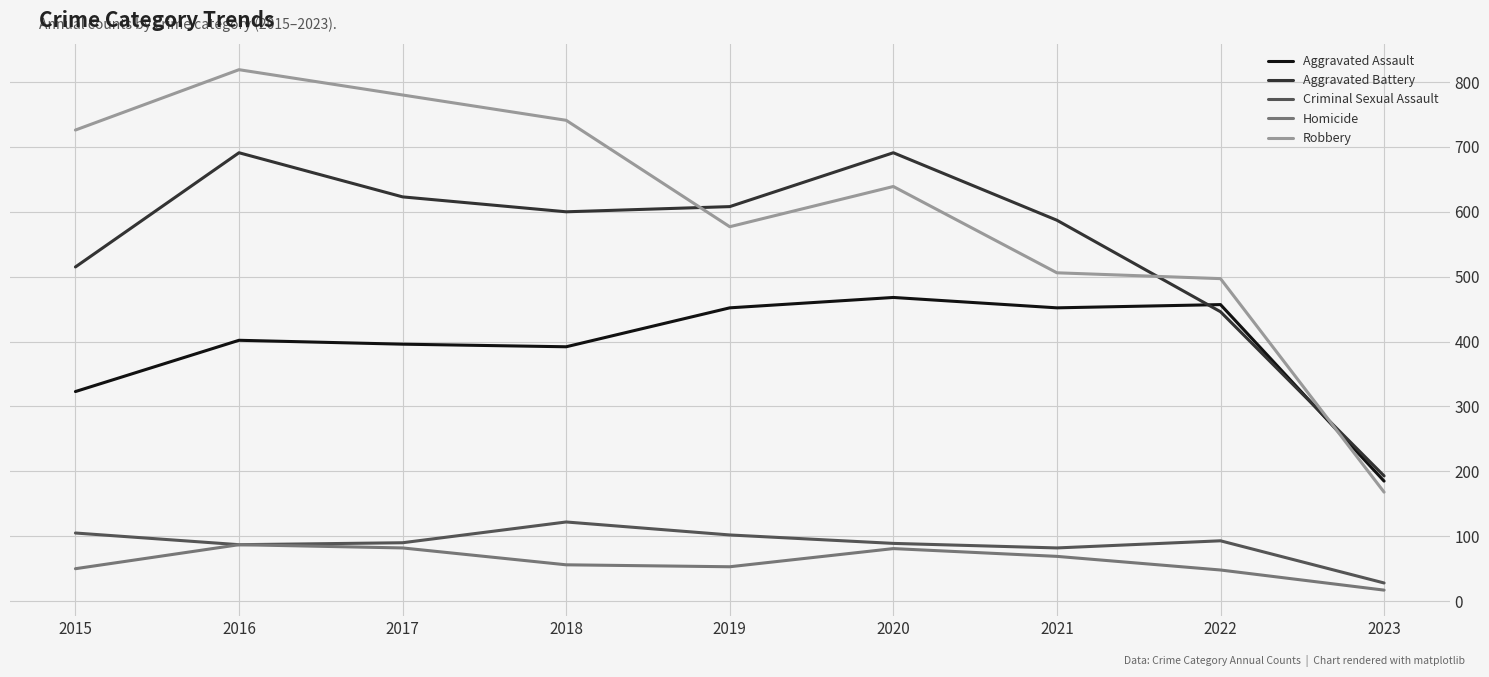

What is the difference between the highest and lowest values at 2016?

732